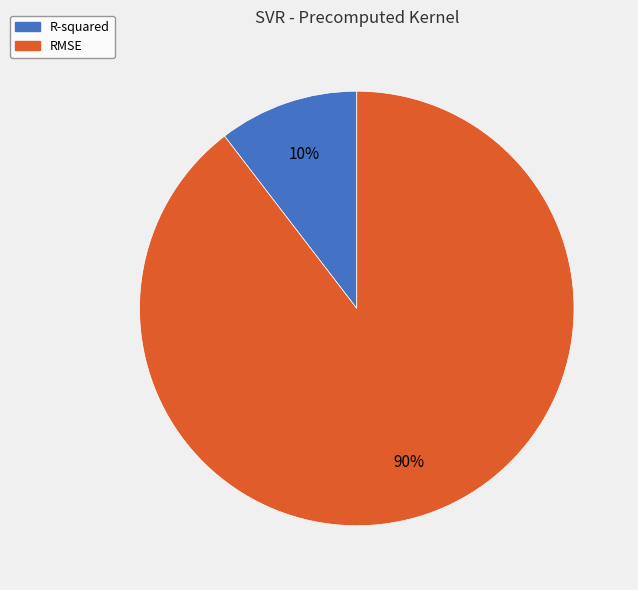

To the nearest percent, what is the combined percentage of RMSE and R-squared?

100%